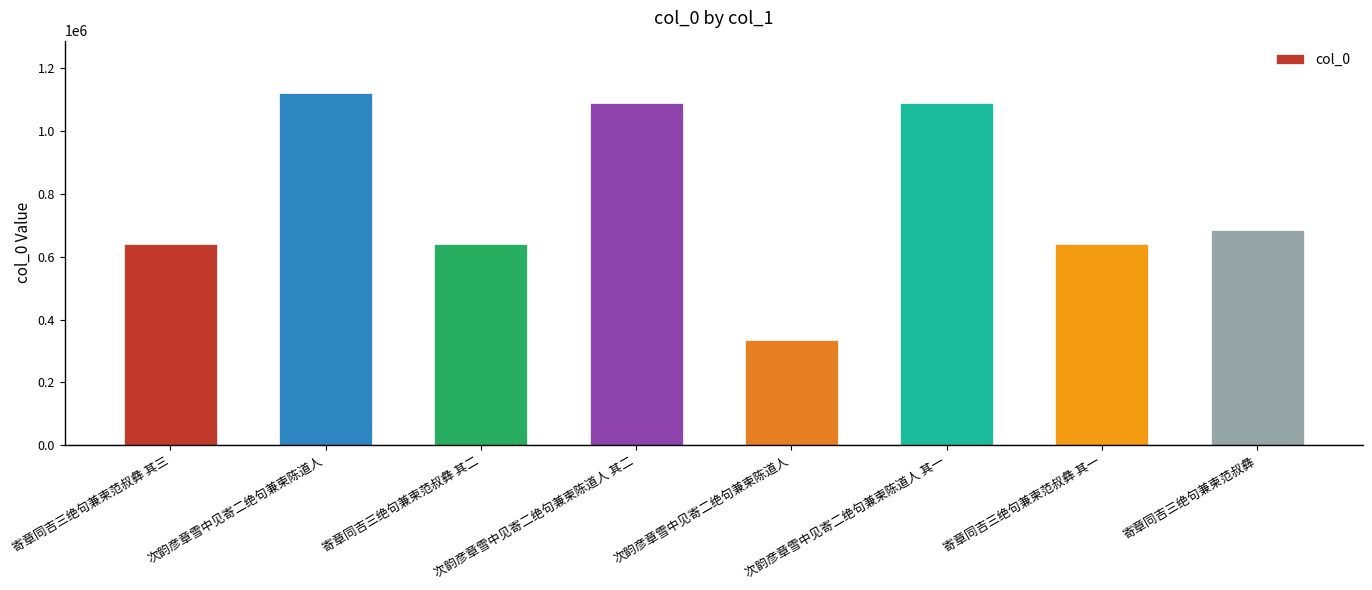

Which category has the lowest value across all series?

次韵彦章雪中见寄二绝句兼柬陈道人